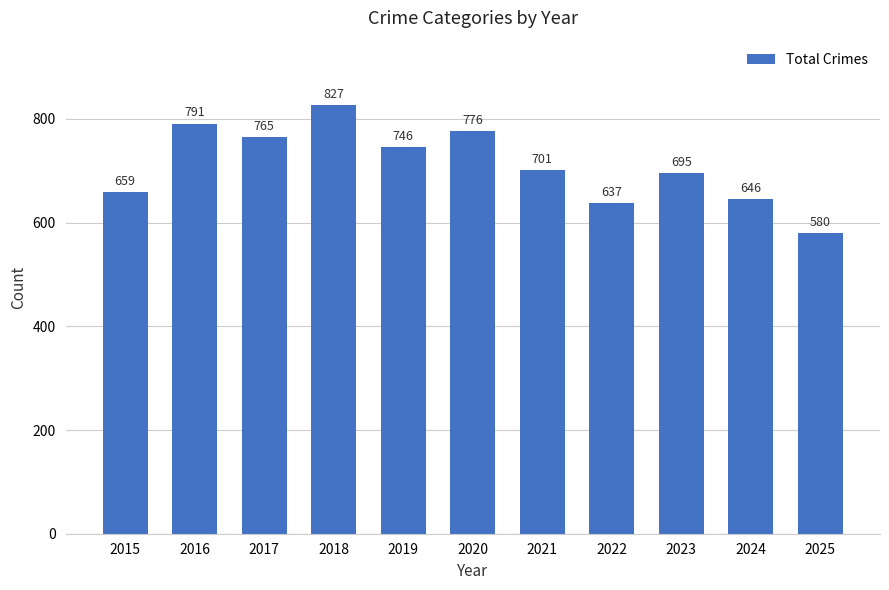

Reading left to right, what are all the values shown in this chart?

2015=659	2016=791	2017=765	2018=827	2019=746	2020=776	2021=701	2022=637	2023=695	2024=646	2025=580